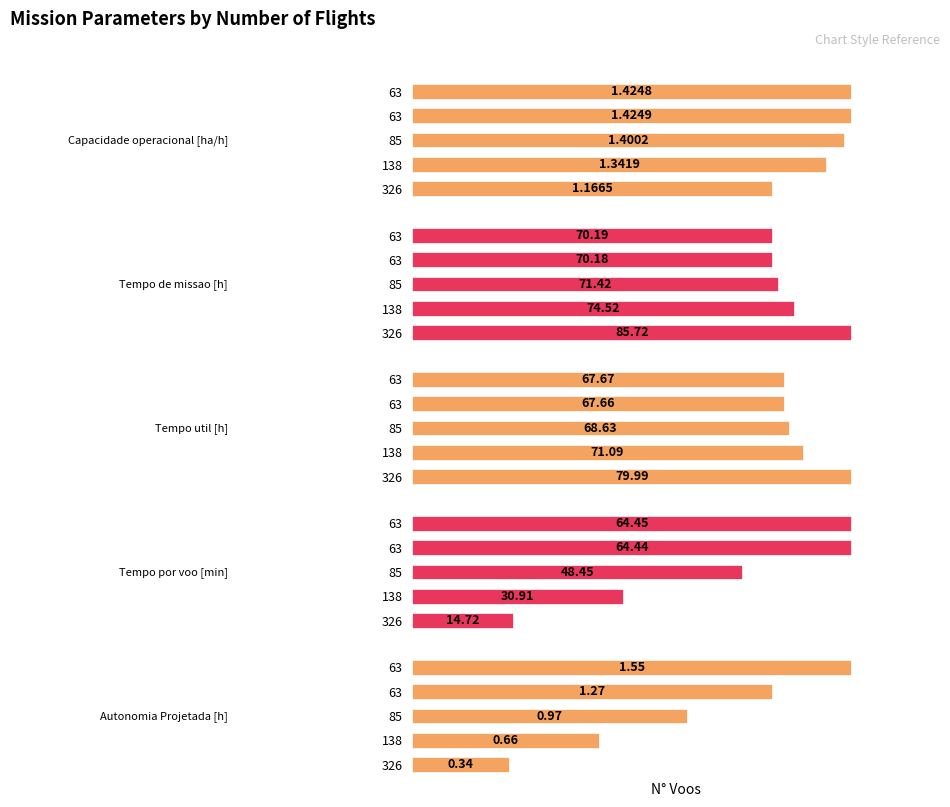

How many groups of bars are there?

5